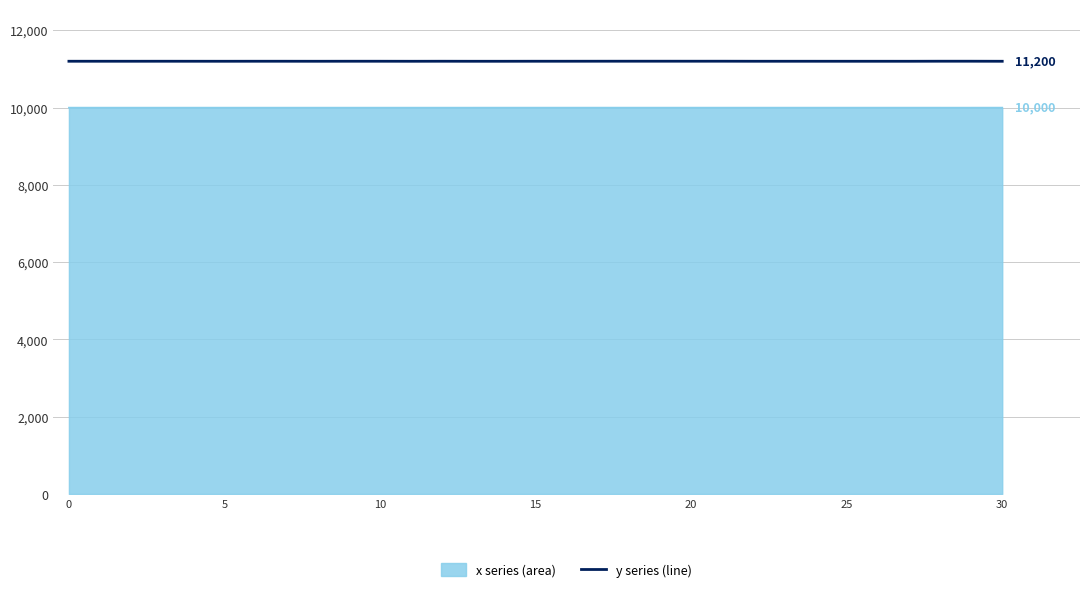

Which series has the widest spread of values?

y series (line)